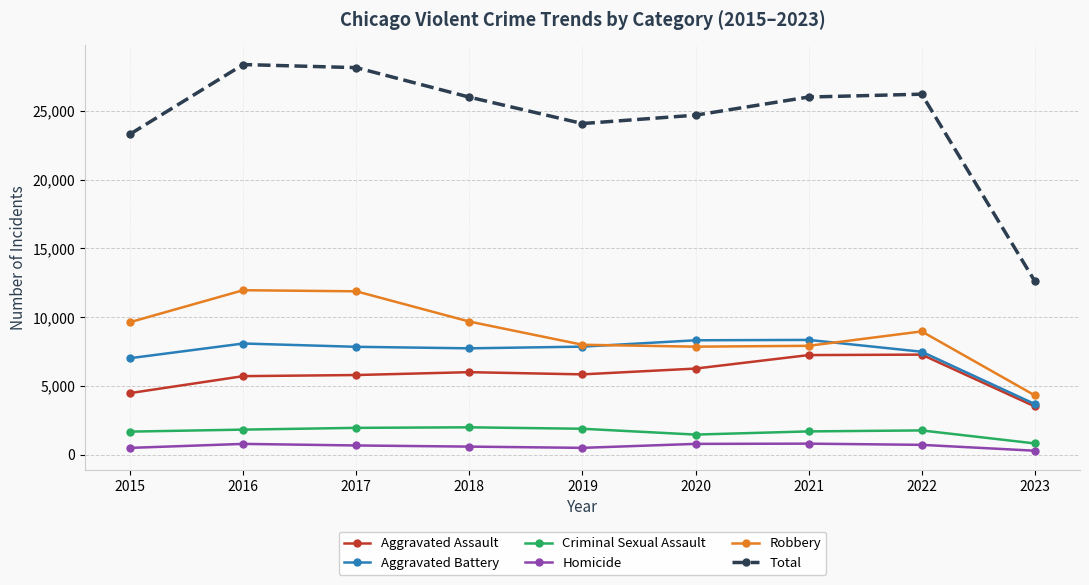

Is the value of Robbery at 2018 greater than the value of Criminal Sexual Assault at 2021?

Yes